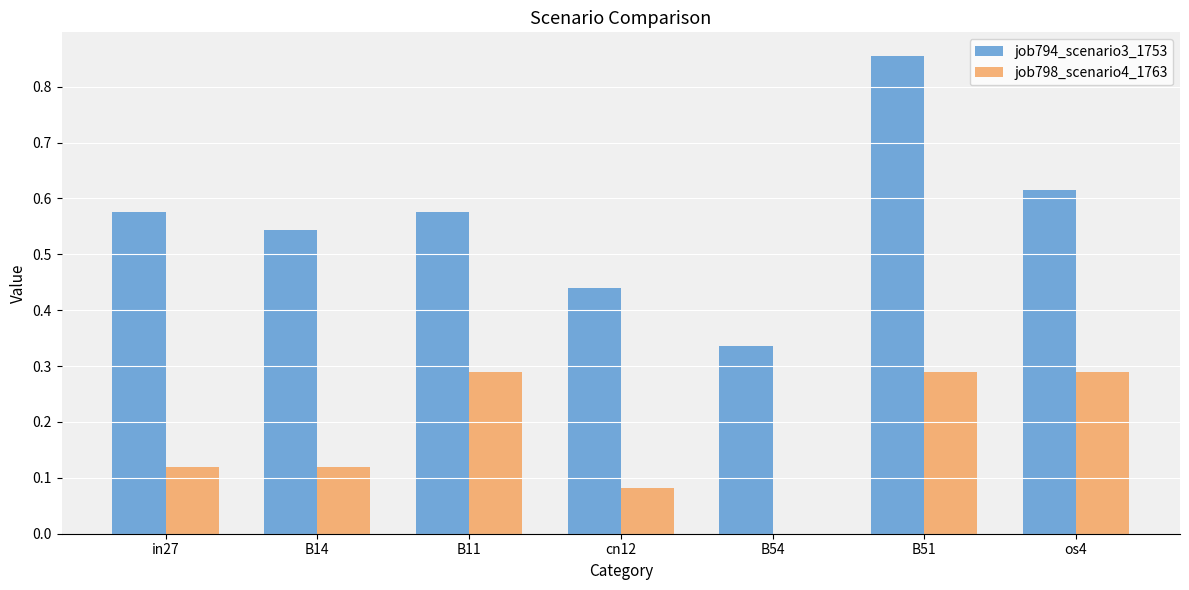

Is the value of job794_scenario3_1753 at B11 greater than the value of job798_scenario4_1763 at os4?

Yes